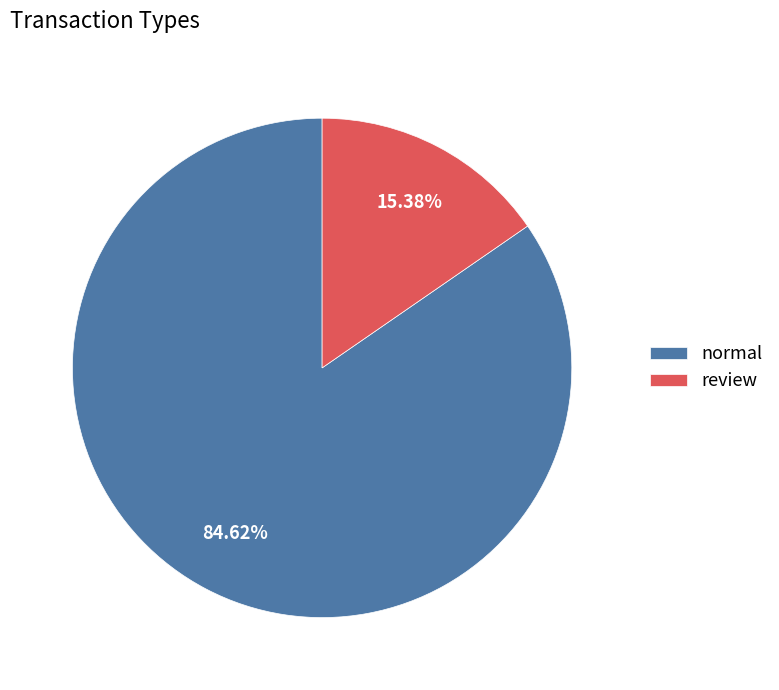

To the nearest percent, what portion does normal represent?

85%